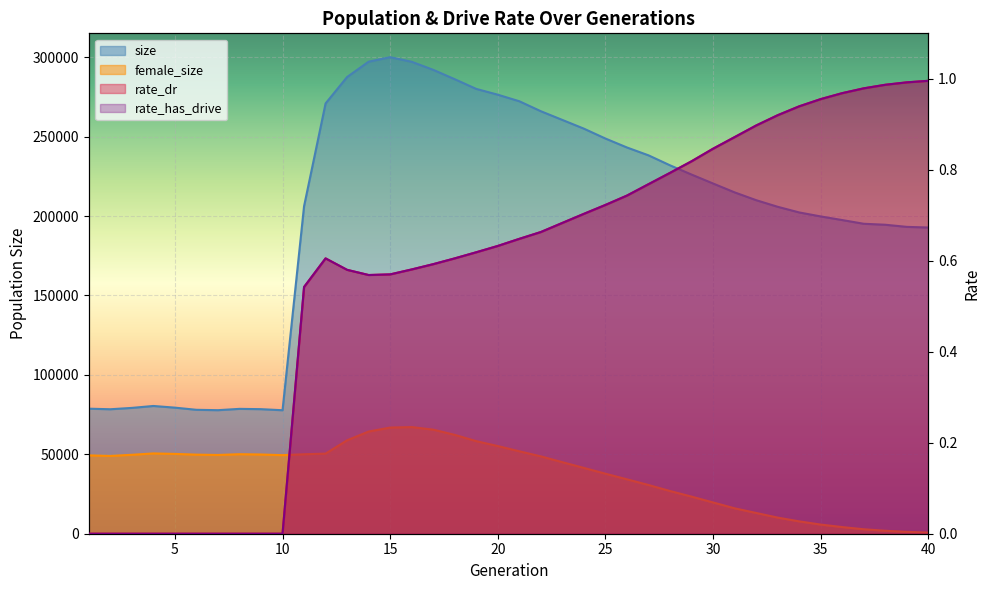

Reading left to right, what are all the values shown in this chart?

size: 1=78734.0	2=78375.0	3=79227.0	4=80439.0	5=79389.0	6=78028.0	7=77789.0	8=78619.0	9=78427.0	10=77752.0	11=206215.0	12=270940.0	13=287575.0	14=297224.0	15=300070.0	16=297163.0	17=292098.0	18=286187.0	19=280082.0	20=276439.0	21=272310.0	22=266026.0	23=260543.0	24=255051.0	25=248835.0	26=243197.0	27=238256.0	28=231967.0	29=226147.0	30=220522.0	31=214934.0	32=210028.0	33=205860.0	34=202296.0	35=199785.0	36=197501.0	37=195164.0	38=194547.0	39=193210.0	40=192808.0
female_size: 1=49337.0	2=48994.0	3=49700.0	4=50559.0	5=50257.0	6=49795.0	7=49589.0	8=50074.0	9=49888.0	10=49471.0	11=50033.0	12=50446.0	13=58840.0	14=64345.0	15=66842.0	16=67152.0	17=65527.0	18=62251.0	19=58285.0	20=55193.0	21=51902.0	22=48709.0	23=45042.0	24=41428.0	25=37789.0	26=34257.0	27=30681.0	28=26893.0	29=23367.0	30=19686.0	31=16006.0	32=13074.0	33=10154.0	34=7773.0	35=5756.0	36=4185.0	37=2814.0	38=1866.0	39=1172.0	40=701.0
rate_dr: 1=0.0	2=0.0	3=0.0	4=0.0	5=0.0	6=0.0	7=0.0	8=0.0	9=0.0	10=0.0	11=0.5	12=0.6	13=0.6	14=0.6	15=0.6	16=0.6	17=0.6	18=0.6	19=0.6	20=0.6	21=0.6	22=0.7	23=0.7	24=0.7	25=0.7	26=0.7	27=0.8	28=0.8	29=0.8	30=0.8	31=0.9	32=0.9	33=0.9	34=0.9	35=1.0	36=1.0	37=1.0	38=1.0	39=1.0	40=1.0
rate_has_drive: 1=0.0	2=0.0	3=0.0	4=0.0	5=0.0	6=0.0	7=0.0	8=0.0	9=0.0	10=0.0	11=0.5	12=0.6	13=0.6	14=0.6	15=0.6	16=0.6	17=0.6	18=0.6	19=0.6	20=0.6	21=0.6	22=0.7	23=0.7	24=0.7	25=0.7	26=0.7	27=0.8	28=0.8	29=0.8	30=0.8	31=0.9	32=0.9	33=0.9	34=0.9	35=1.0	36=1.0	37=1.0	38=1.0	39=1.0	40=1.0